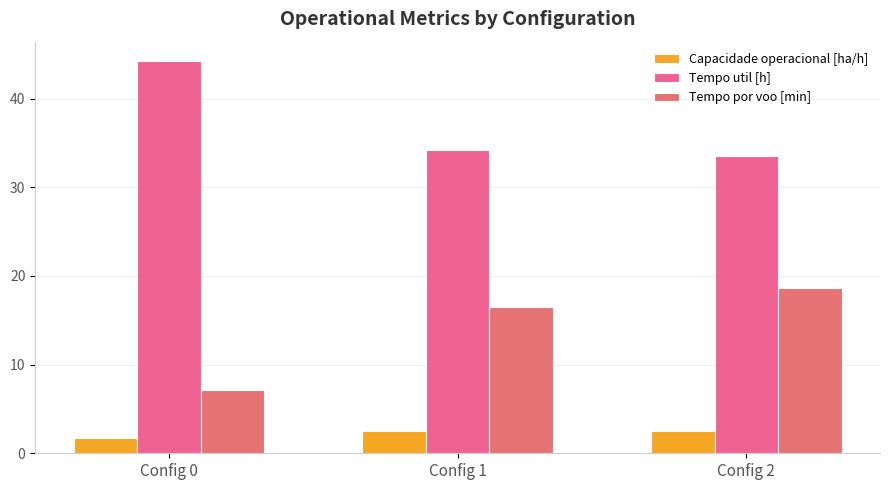

How many categories are shown in the chart?

3